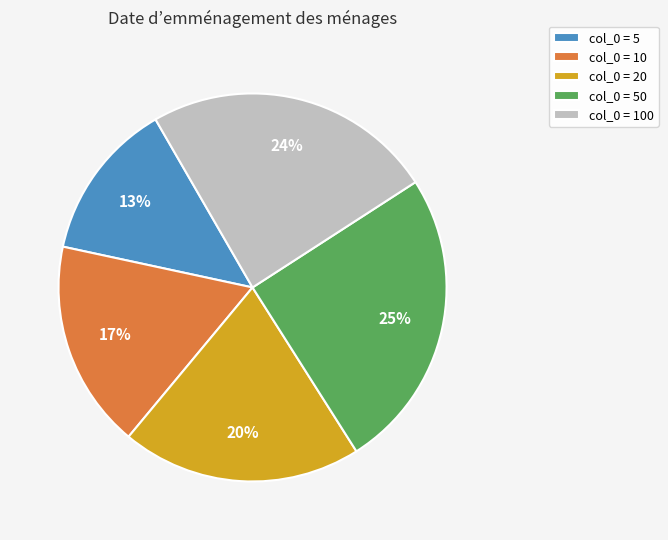

Do col_0 = 5 and col_0 = 20 together represent more than half of the pie?

No